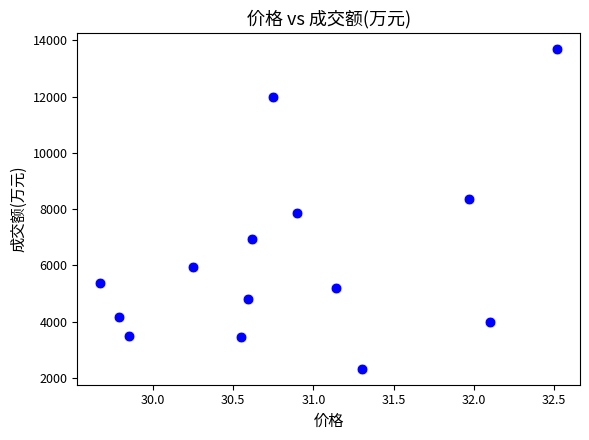

What Y value in the scatter plot is closest to 8009?

7873